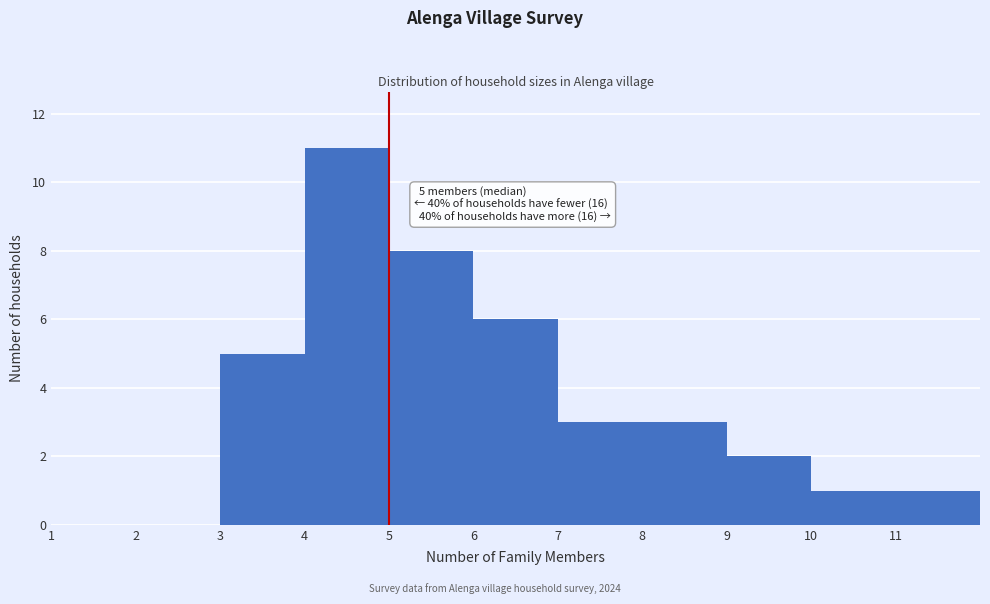

Which range on the x-axis has the tallest bar?

4 to 5